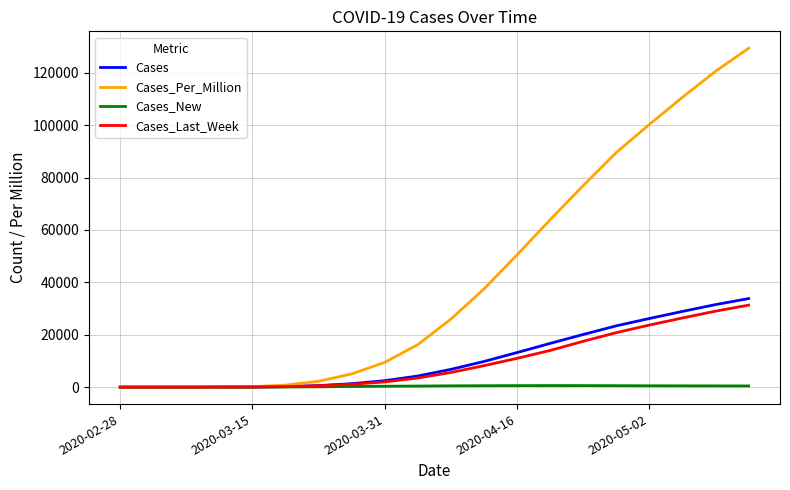

Which series has the largest range (max minus min)?

Cases_Per_Million